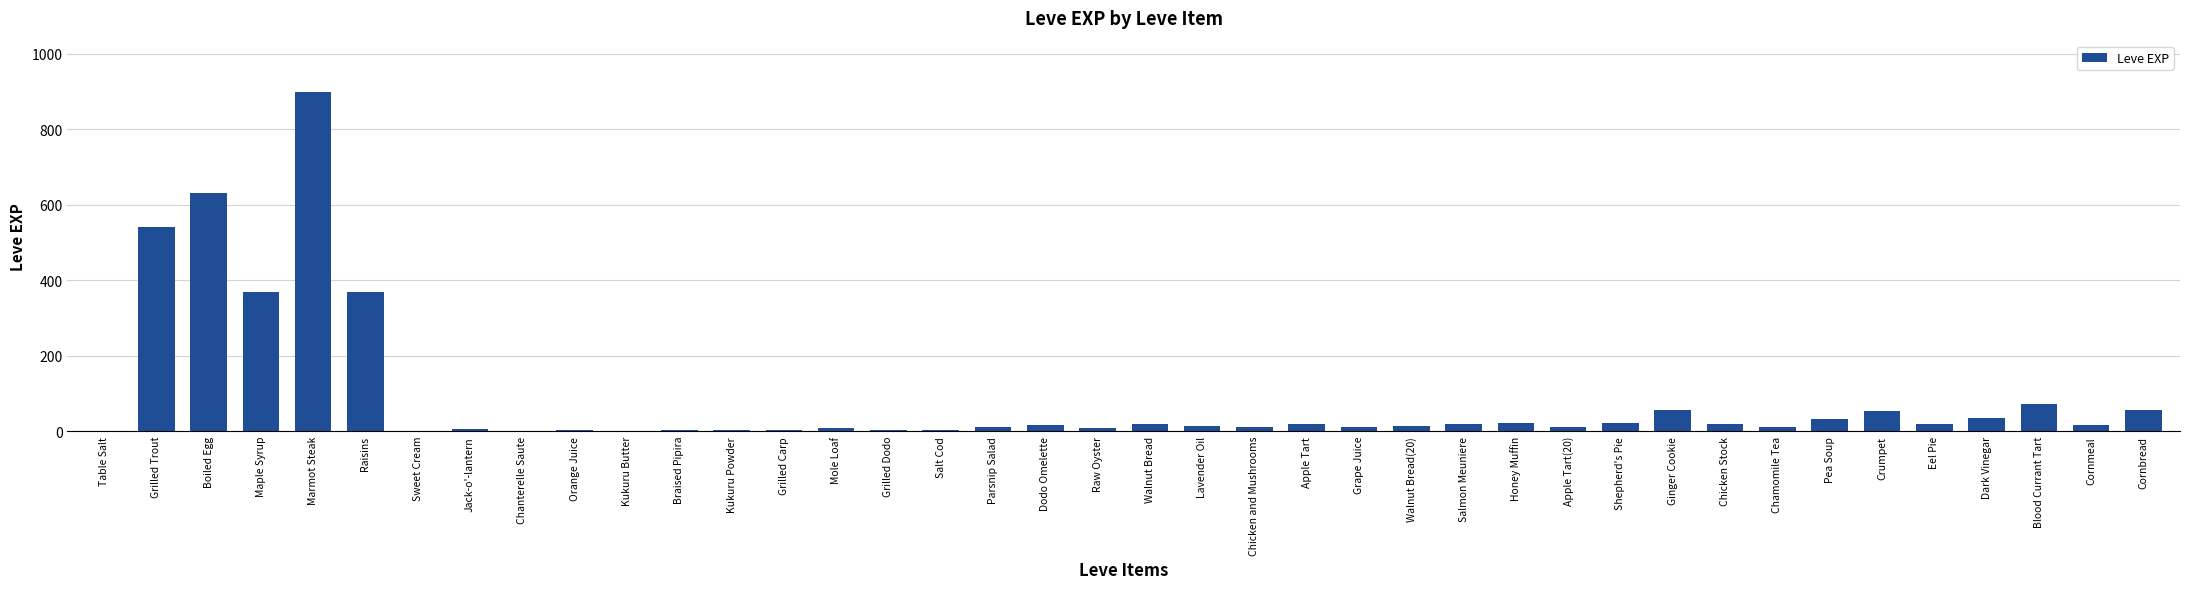

What is the maximum value shown in the chart?

900